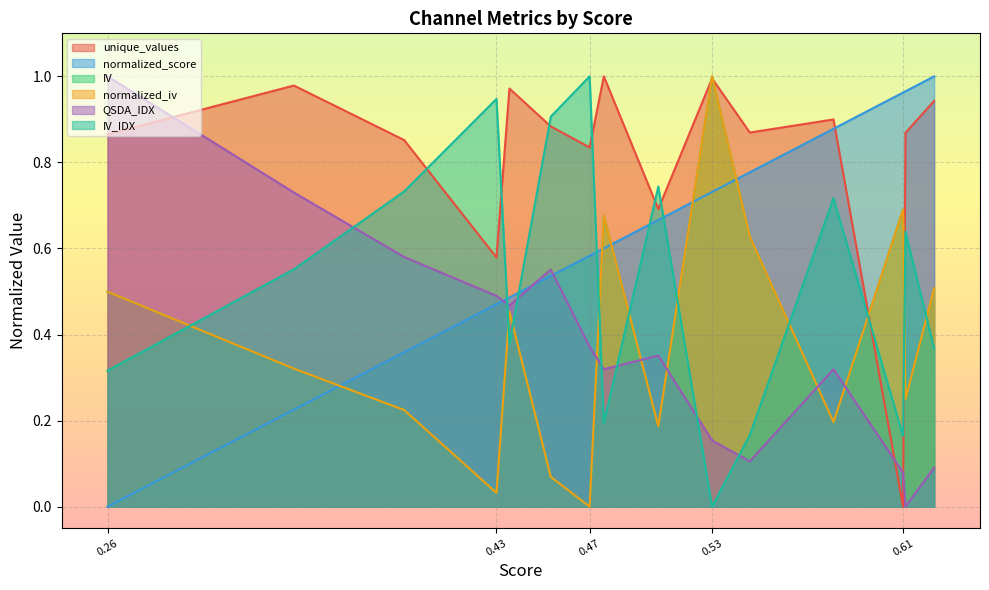

At how many categories does at least one series exceed 0?

15